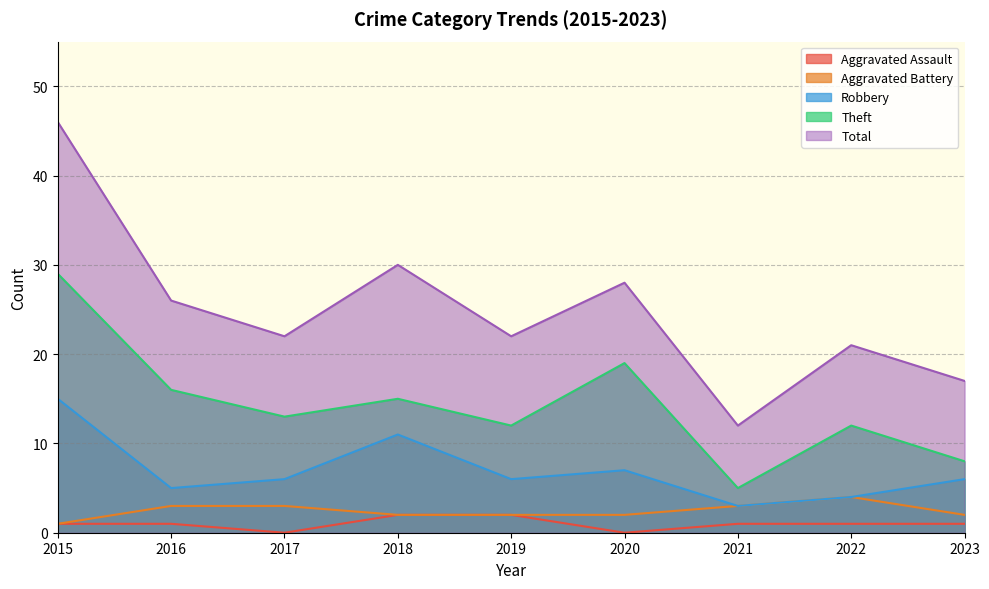

At which label is Total closest to 29?

2018